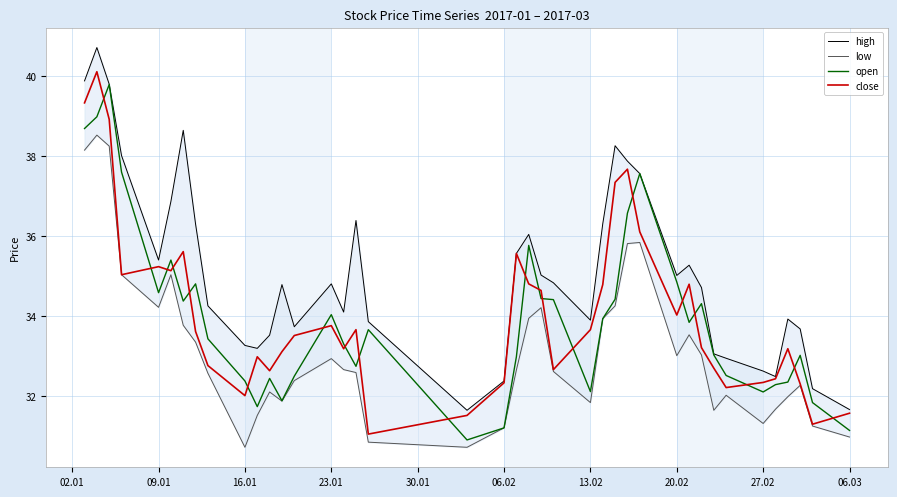

Which series has the widest spread of values?

high